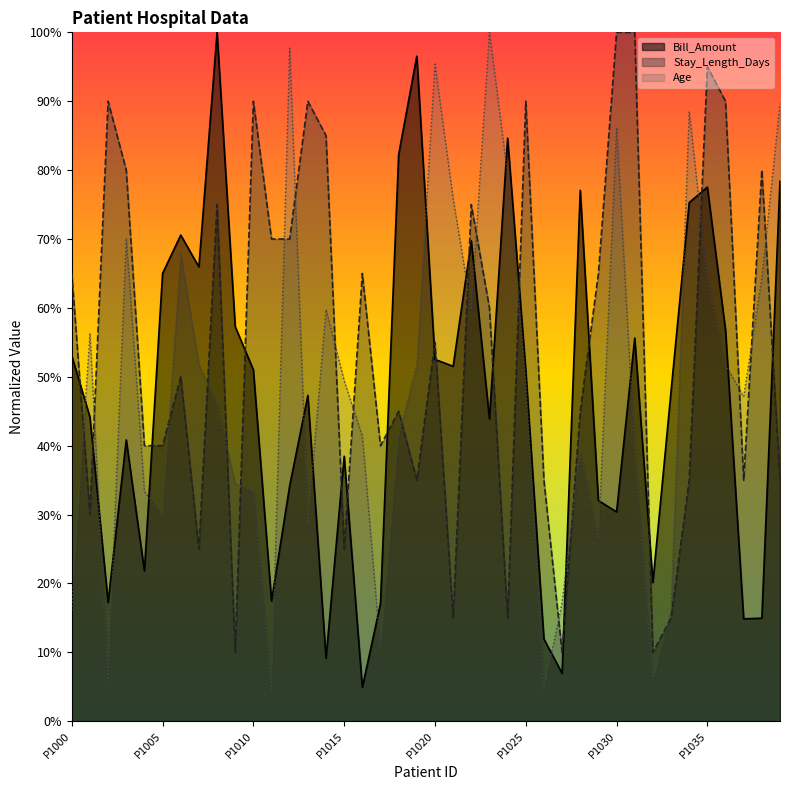

At which category is the sum across all series the highest?

P1035